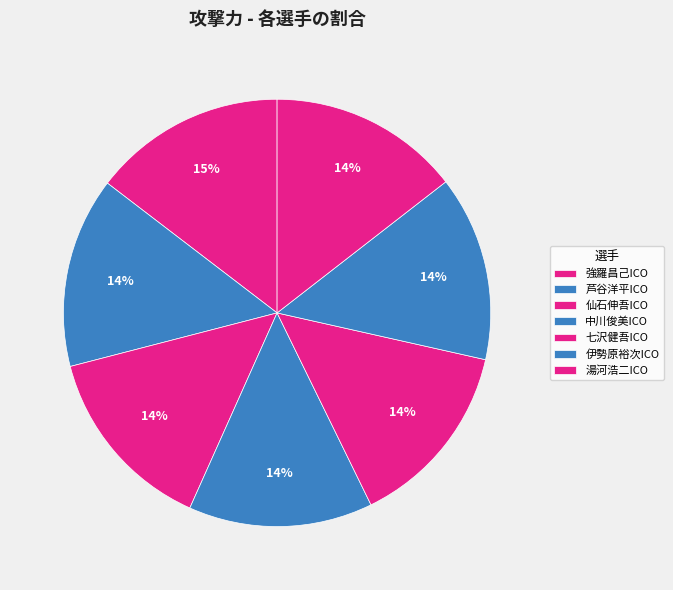

How many slices are in this pie chart?

7